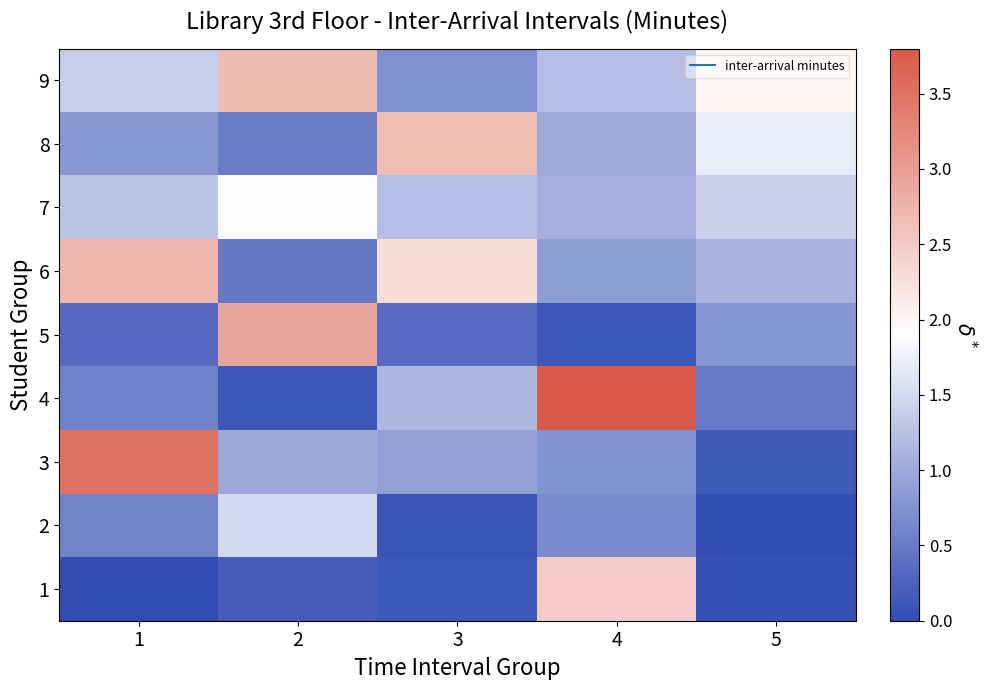

Which series changed the most between 2 and 3?

5